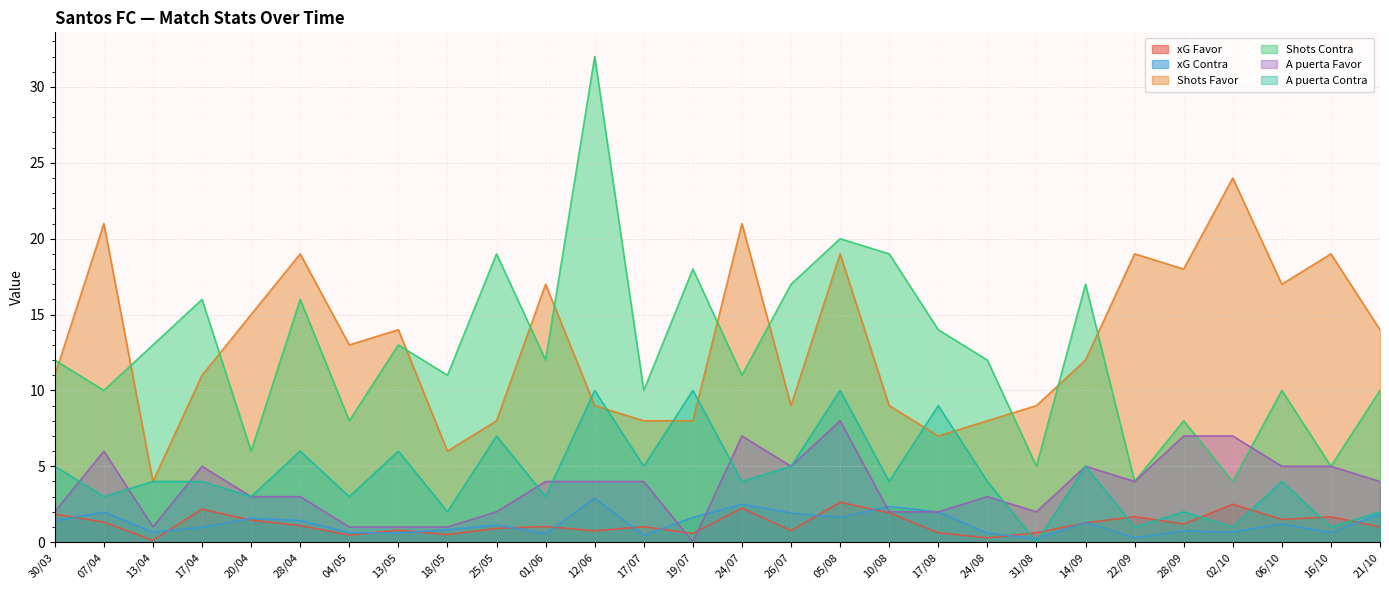

At how many categories does at least one series exceed 4?

28